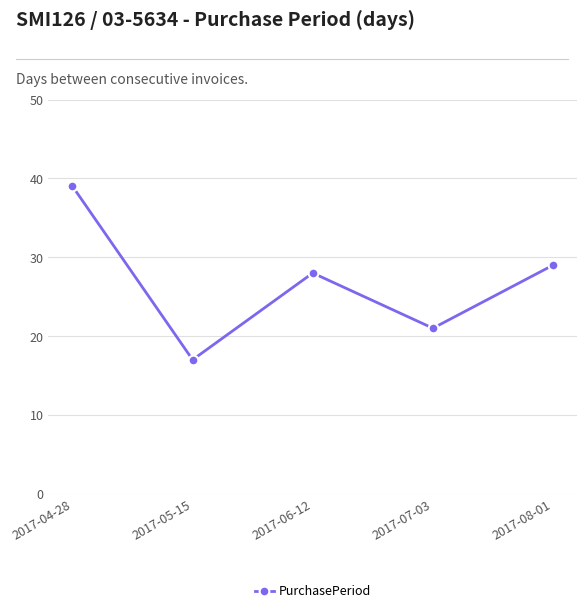

The chart shows a value of 49 at 2017-06-12. True or false?

False